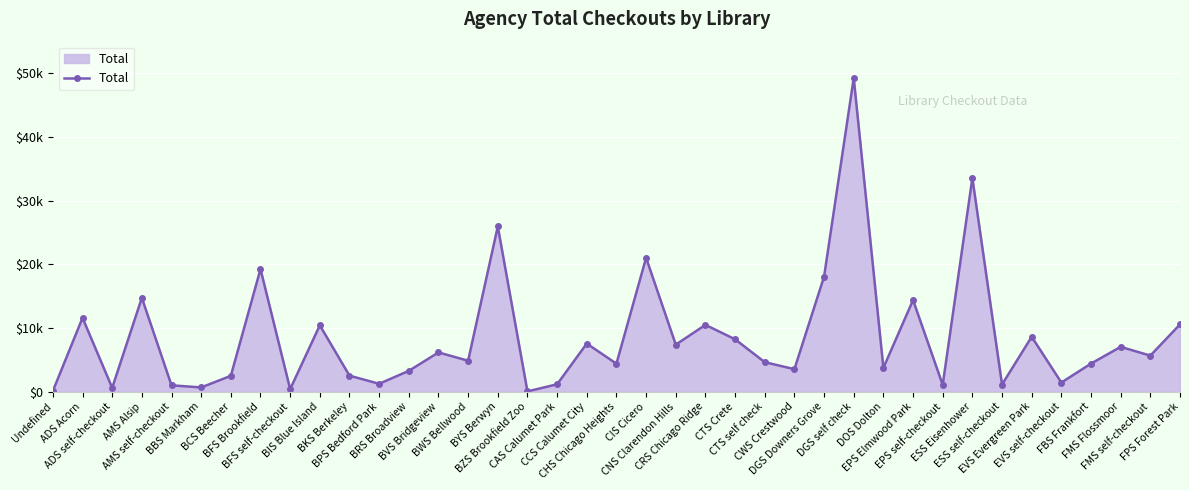

At which category does the data reach its first local valley?

ADS self-checkout